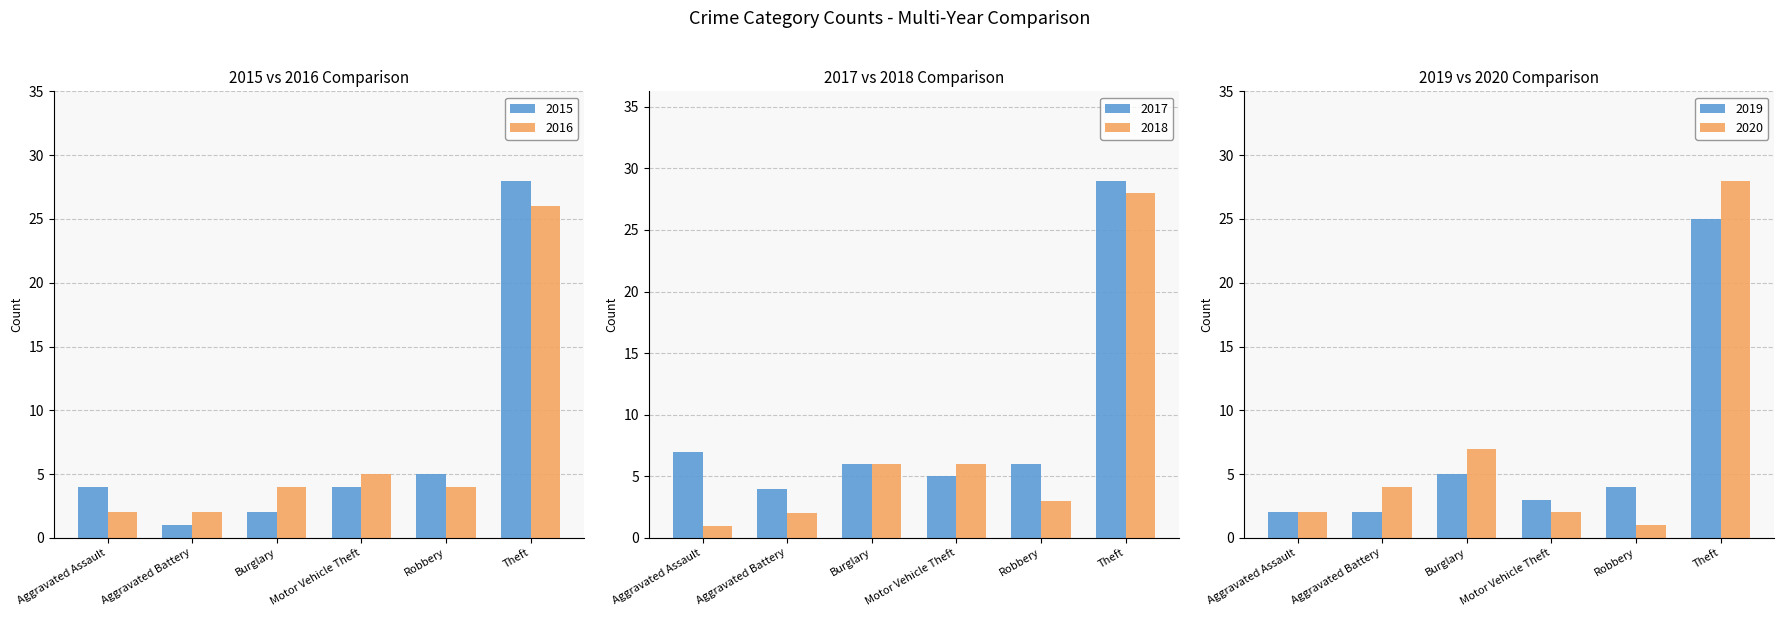

Which series has the largest total across all categories?

2017